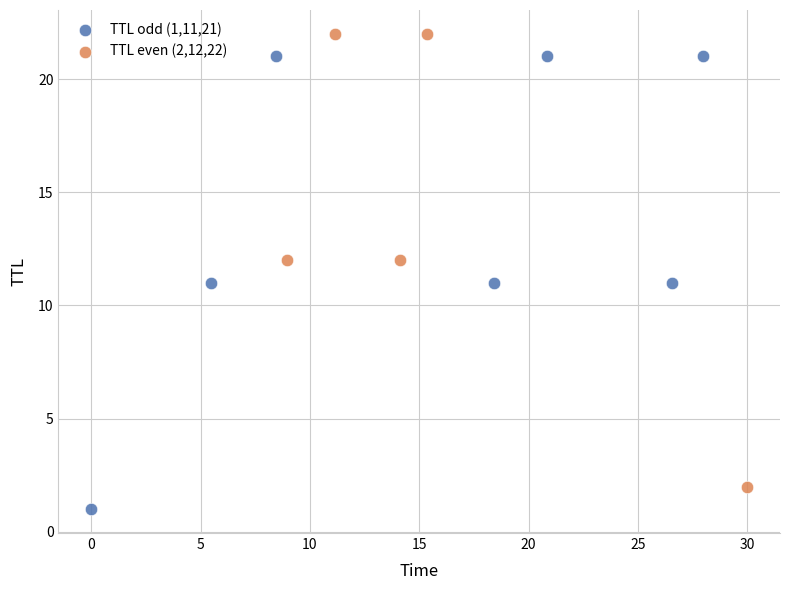

Which series reaches the maximum Y coordinate?

TTL even (2,12,22)